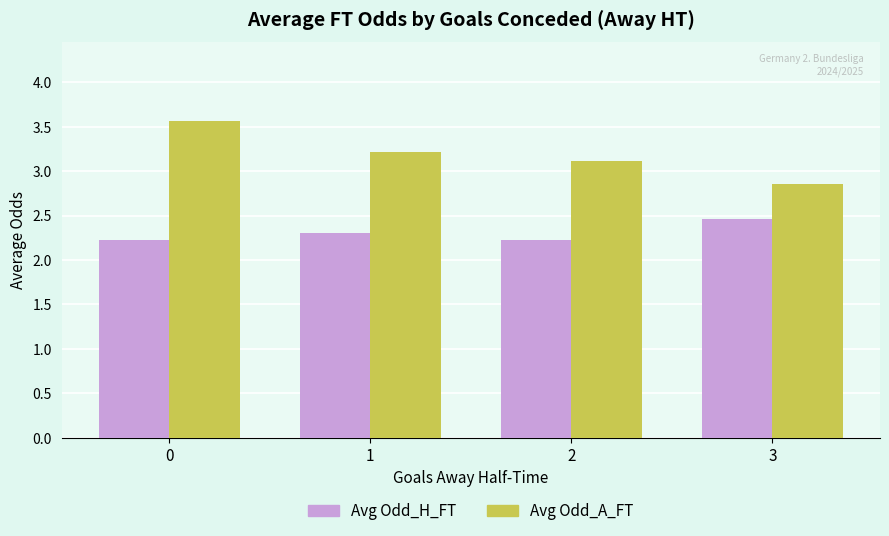

What is the sum of the Avg Odd_H_FT values at 3 and 2?

4.7